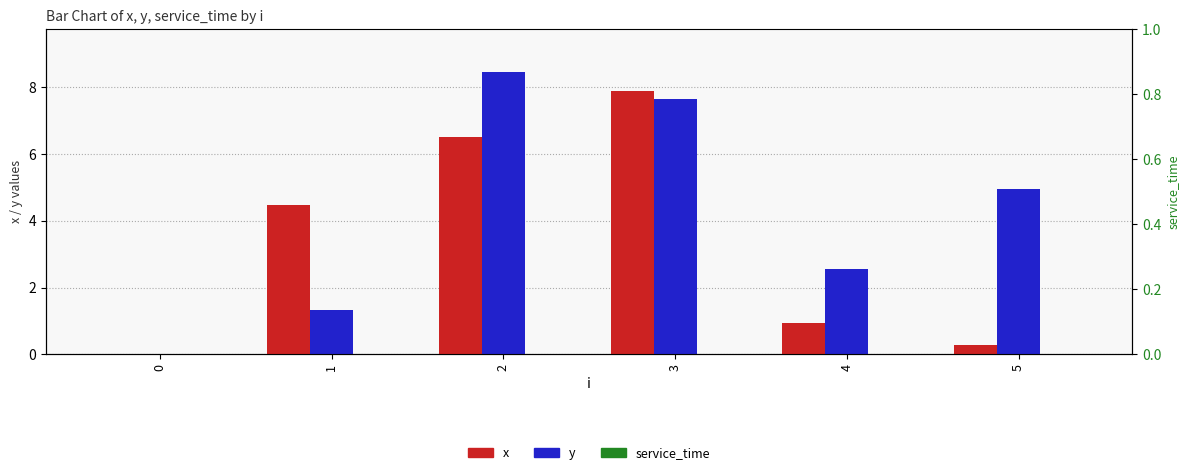

What is the total value across all series at 2?

15.0